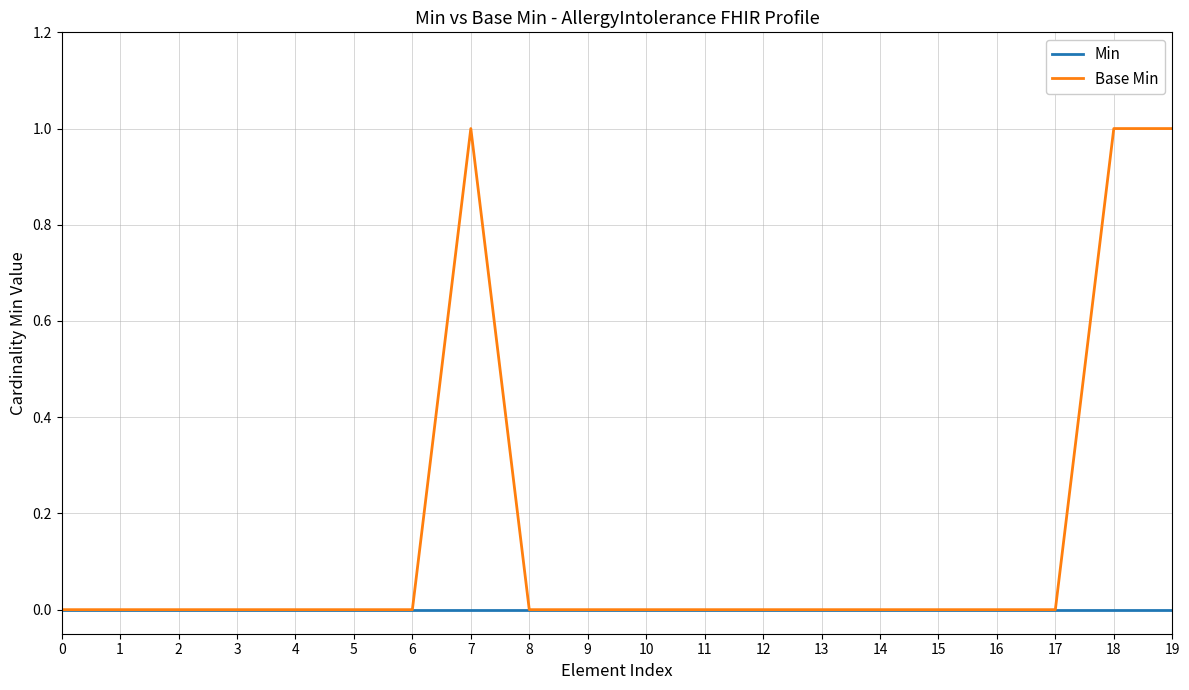

Reading left to right, transcribe all the data shown in this chart.

Min: 0=0	1=0	2=0	3=0	4=0	5=0	6=0	7=0	8=0	9=0	10=0	11=0	12=0	13=0	14=0	15=0	16=0	17=0	18=0	19=0
Base Min: 0=0	1=0	2=0	3=0	4=0	5=0	6=0	7=1	8=0	9=0	10=0	11=0	12=0	13=0	14=0	15=0	16=0	17=0	18=1	19=1